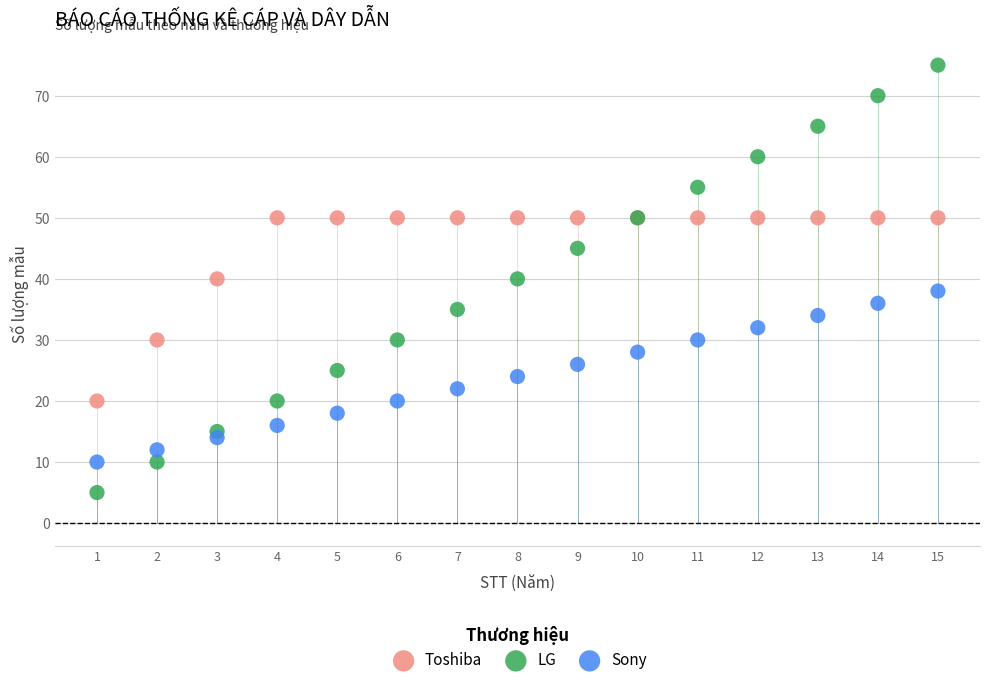

Which series has the largest Y range (max minus min)?

LG